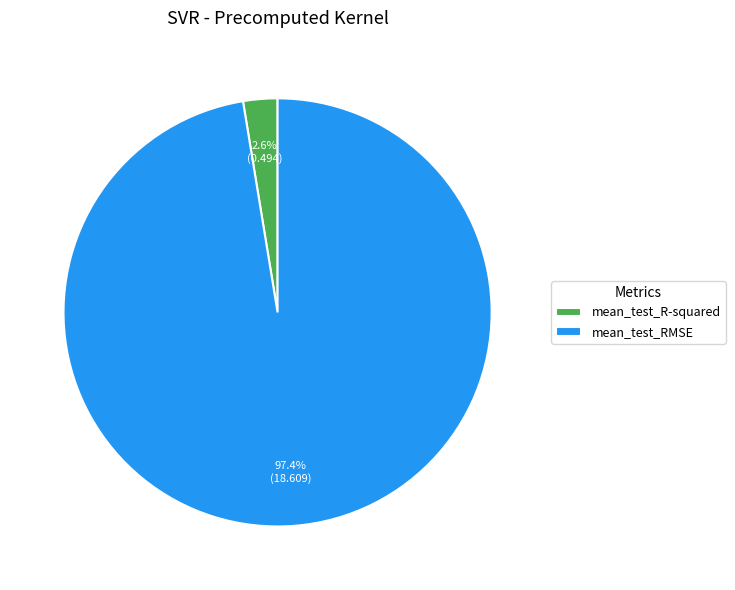

The mean_test_RMSE slice represents 97% of the pie. True or false?

True